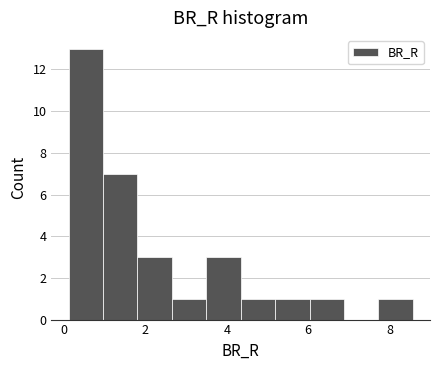

Reading left to right, transcribe this chart: for each bar, give the range it covers on the x-axis and its height. Neither the bar edges nor the heights are printed on the chart, so give them approximately, as read against the axes.

0.2 to 1.0: 13
1.0 to 1.8: 7
1.8 to 2.6: 3
2.6 to 3.4: 1
3.4 to 4.4: 3
4.4 to 5.2: 1
5.2 to 6.0: 1
6.0 to 6.8: 1
6.8 to 7.8: 0
7.8 to 8.6: 1